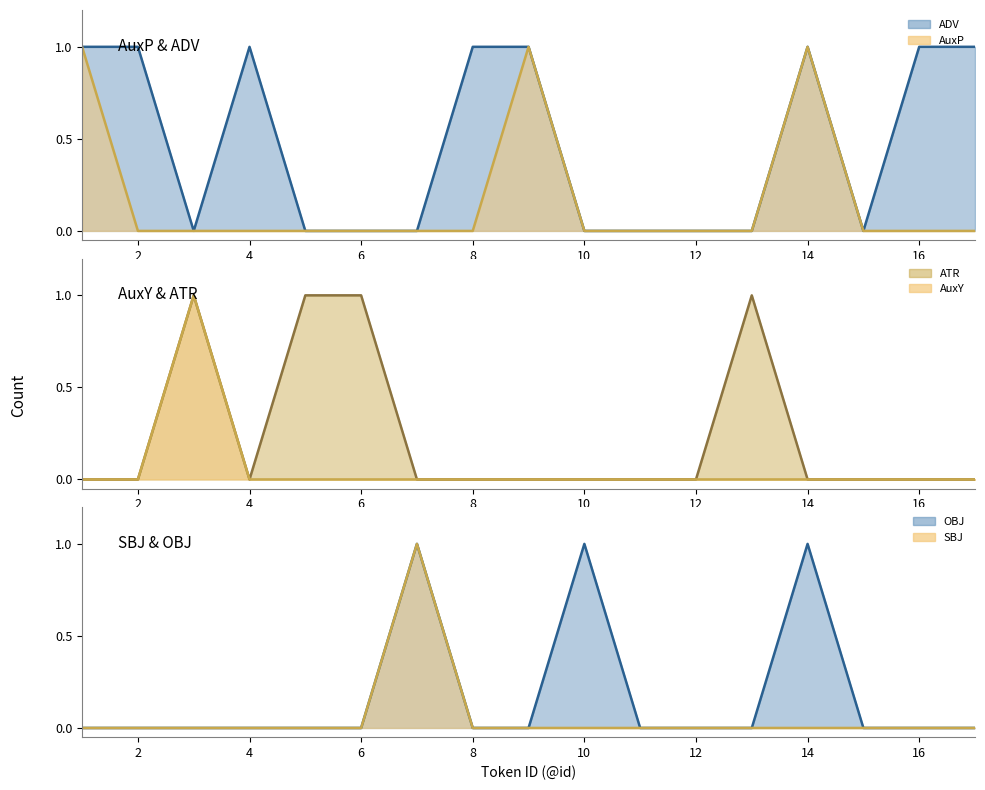

Which series has the largest total across all categories?

ADV line